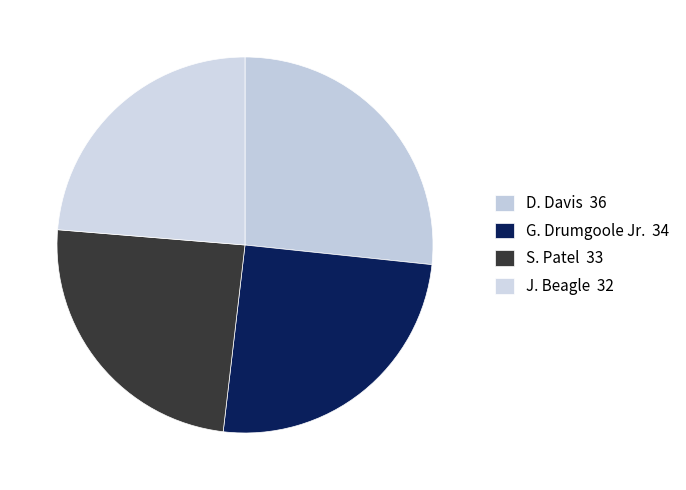

How many slices are in this pie chart?

4